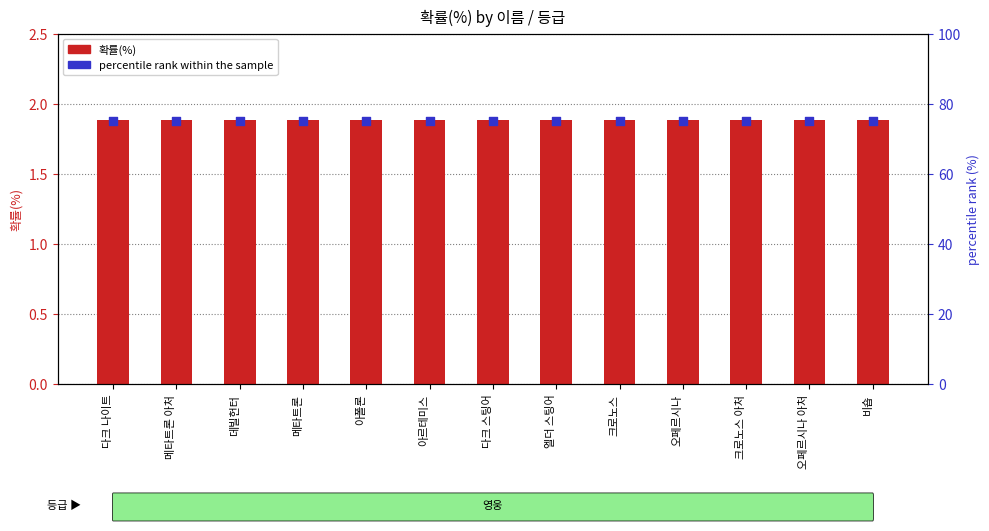

At how many categories does at least one series exceed 69?

13